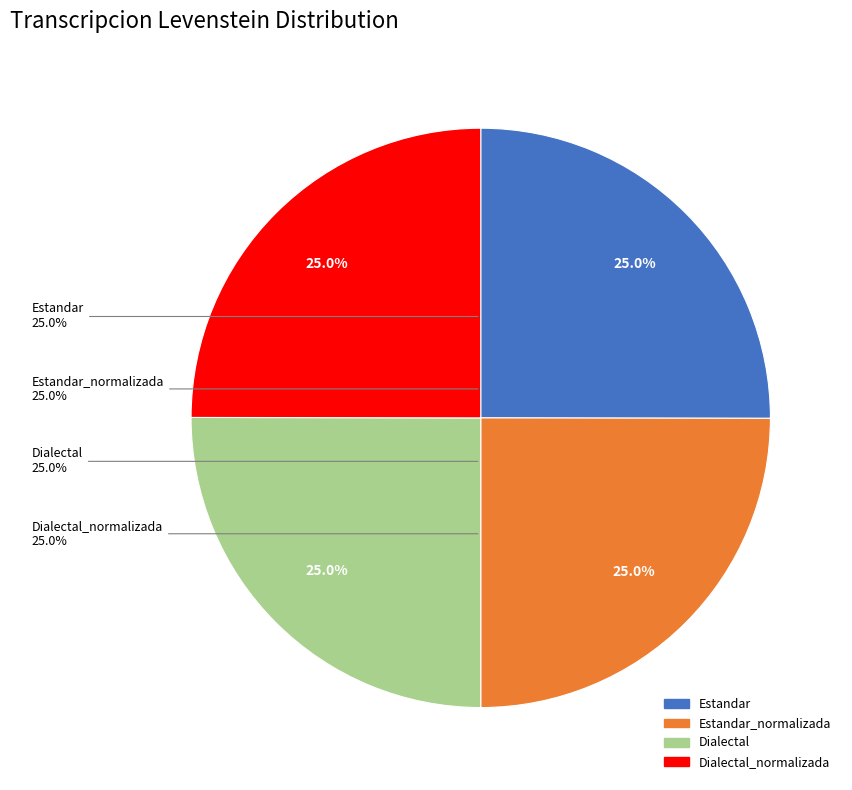

Which slice is the largest?

Estandar